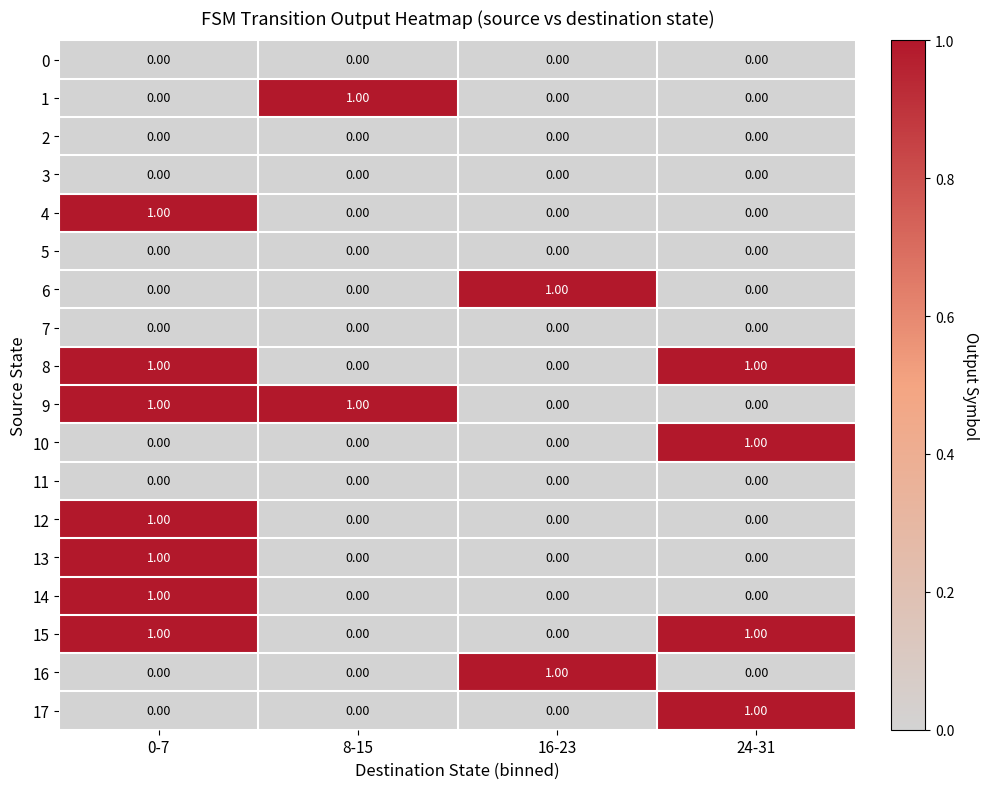

What is the difference between the highest and lowest values at 8-15?

1